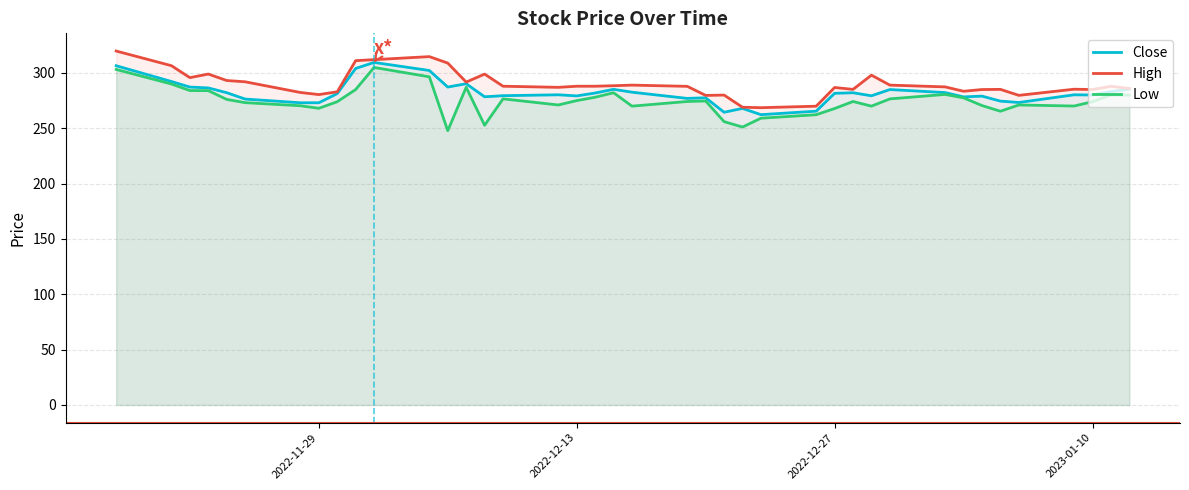

In Close, how many points are lower than both neighbors (excluding endpoints)?

10